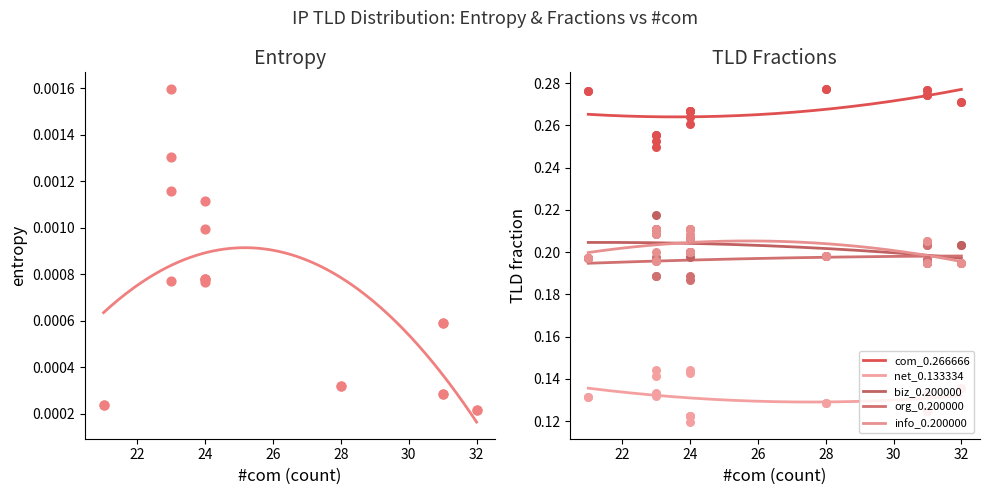

Which series has the largest Y range (max minus min)?

com_0.266666